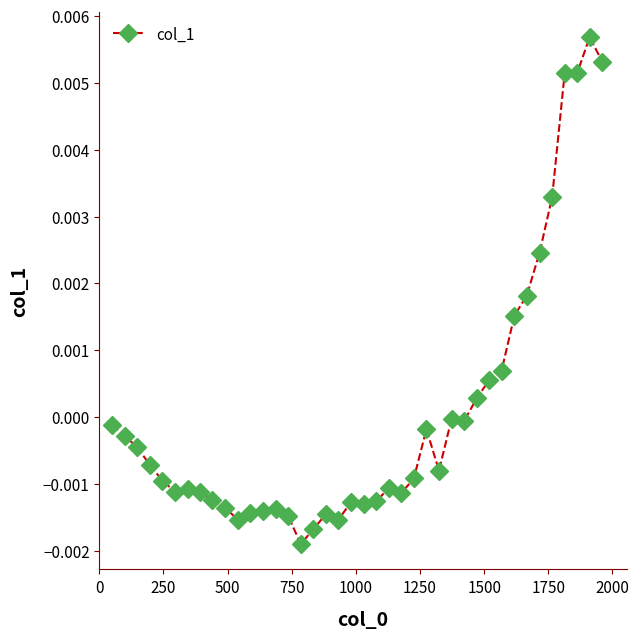

True or false: the data has more than 1 interior local peaks.

True